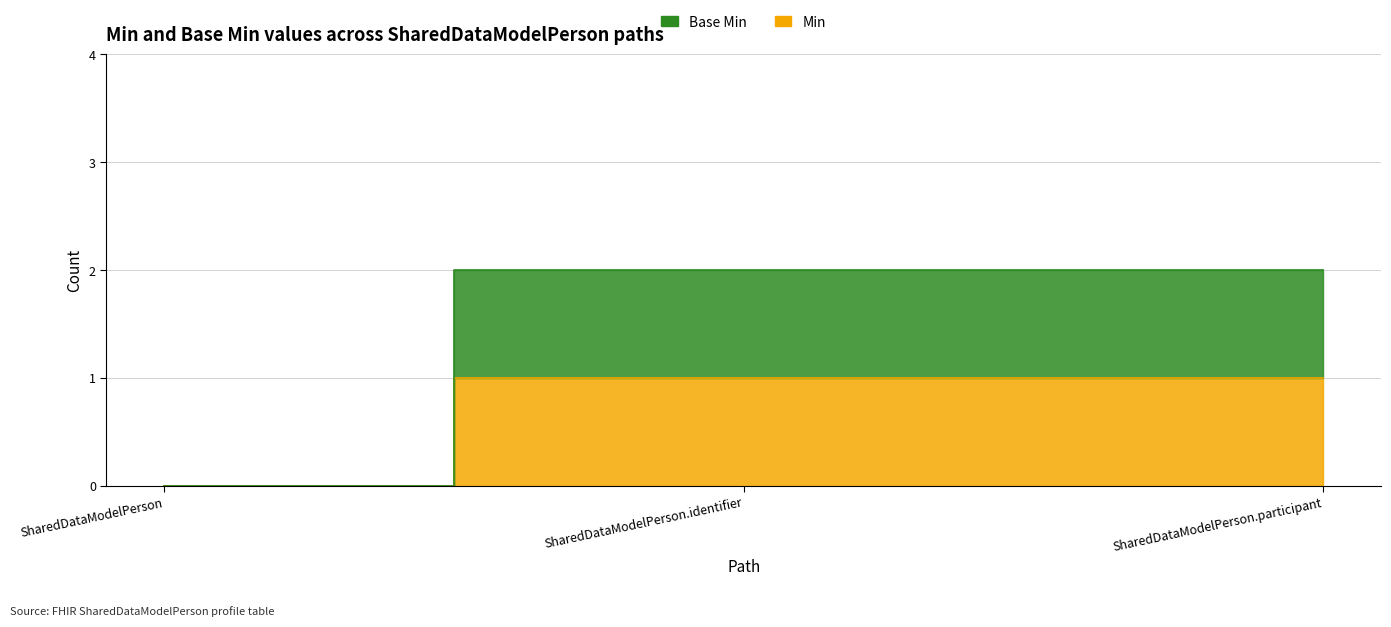

What is the total value across all series at SharedDataModelPerson.participant?

3